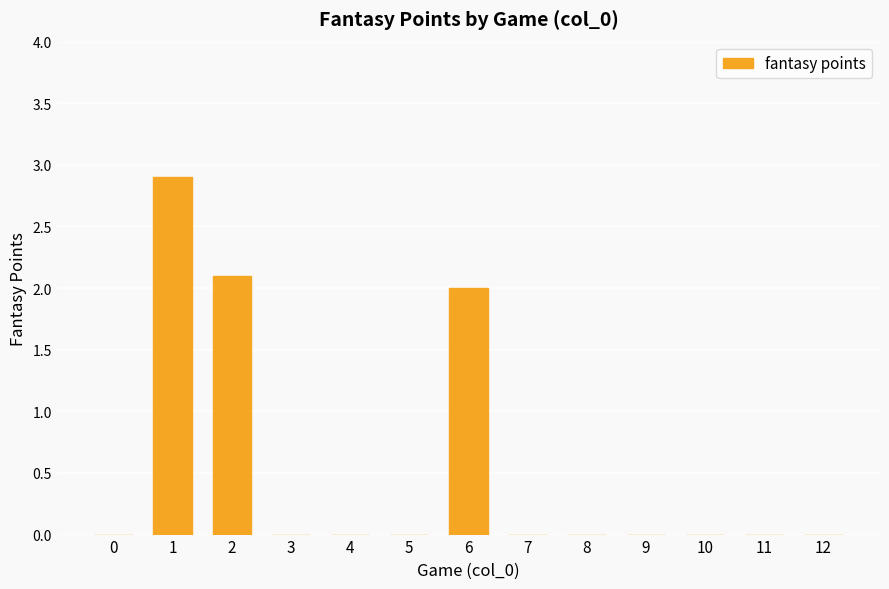

What is the greatest value displayed?

2.9